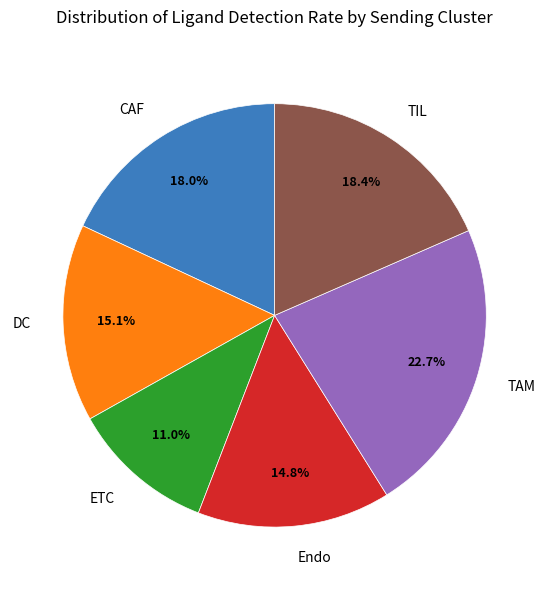

Which slice is the largest?

TAM